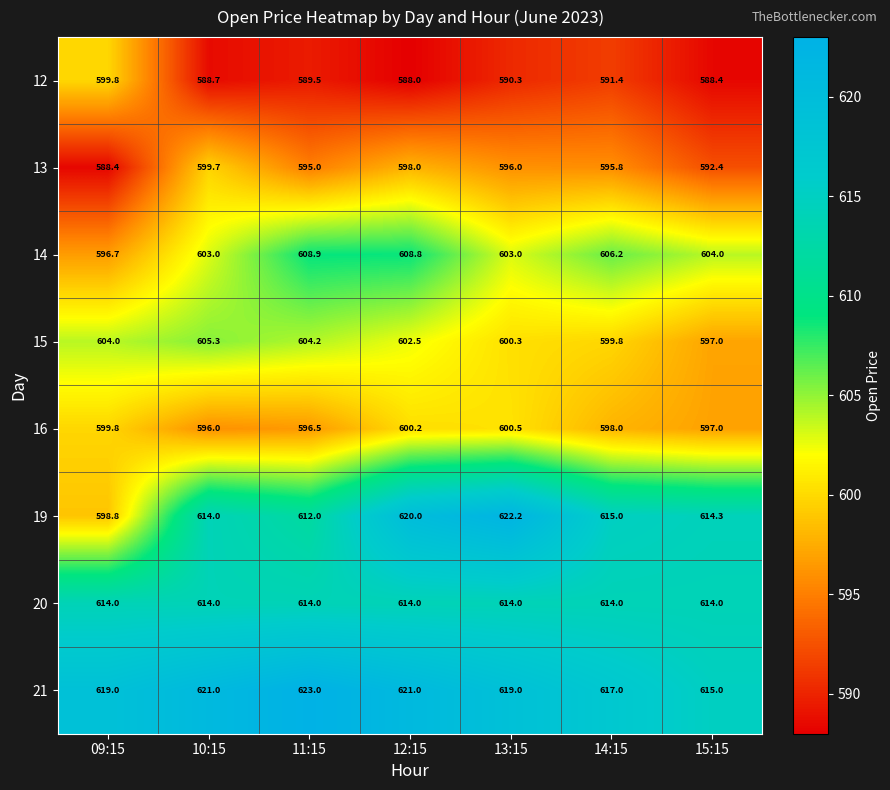

What is the total value across all series at 15:15?

4822.1